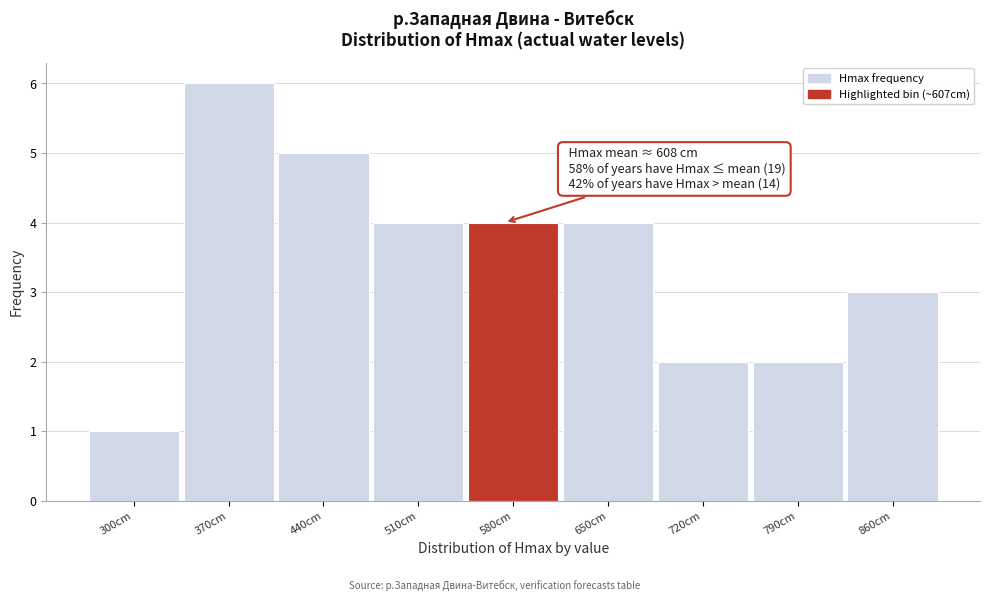

Reading left to right, transcribe all the data shown in this chart.

300cm=1	370cm=6	440cm=5	510cm=4	580cm=4	650cm=4	720cm=2	790cm=2	860cm=3